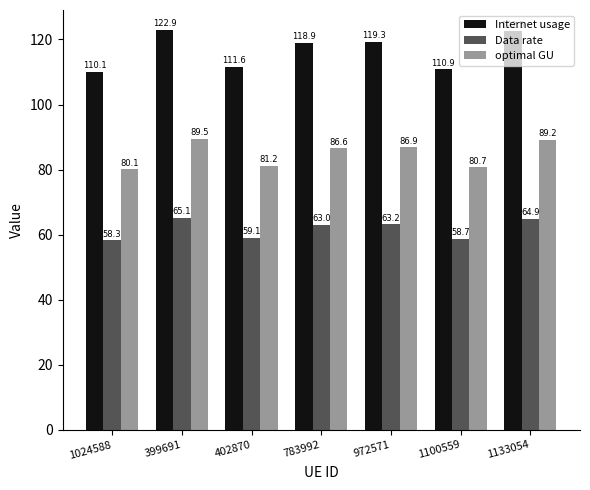

Reading right to left, transcribe all the data shown in this chart.

Internet usage: 1133054=122.5	1100559=110.9	972571=119.3	783992=118.9	402870=111.6	399691=122.9	1024588=110.1
Data rate: 1133054=64.9	1100559=58.7	972571=63.2	783992=63.0	402870=59.1	399691=65.1	1024588=58.3
optimal GU: 1133054=89.2	1100559=80.7	972571=86.9	783992=86.6	402870=81.2	399691=89.5	1024588=80.1